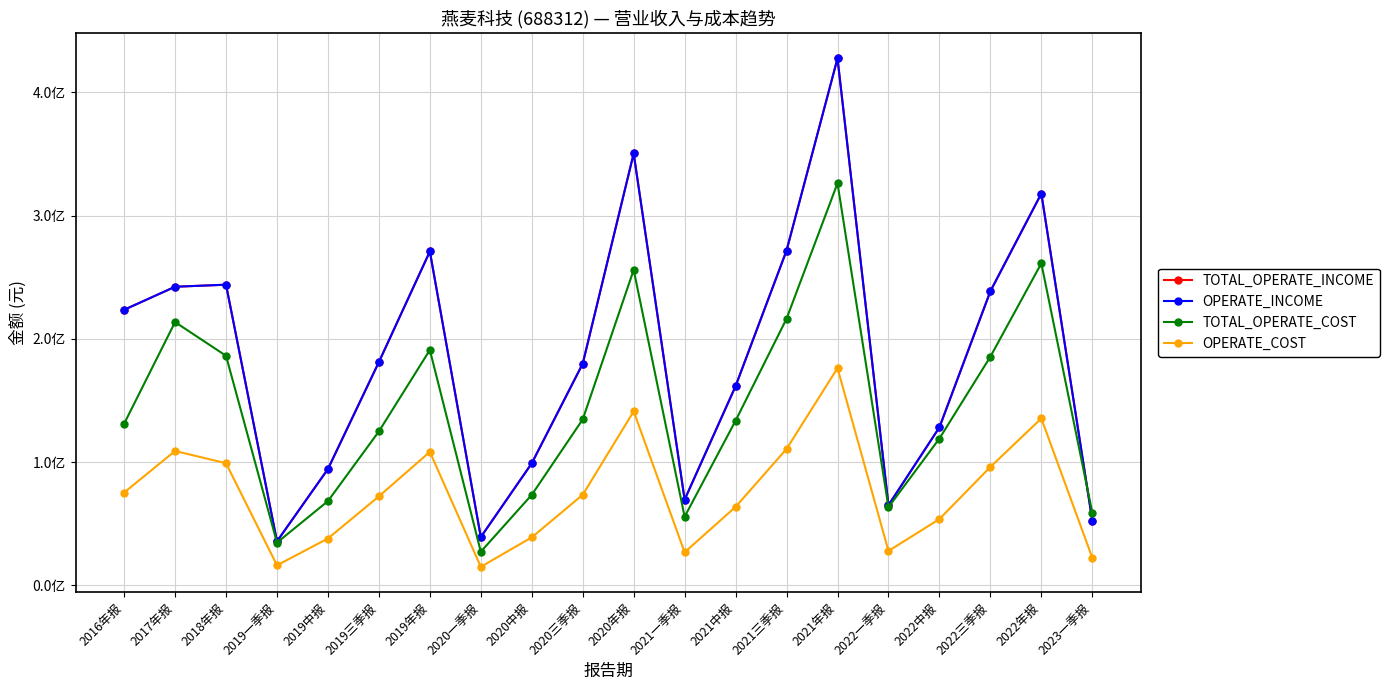

Is this an area chart (filled region under the line)?

No